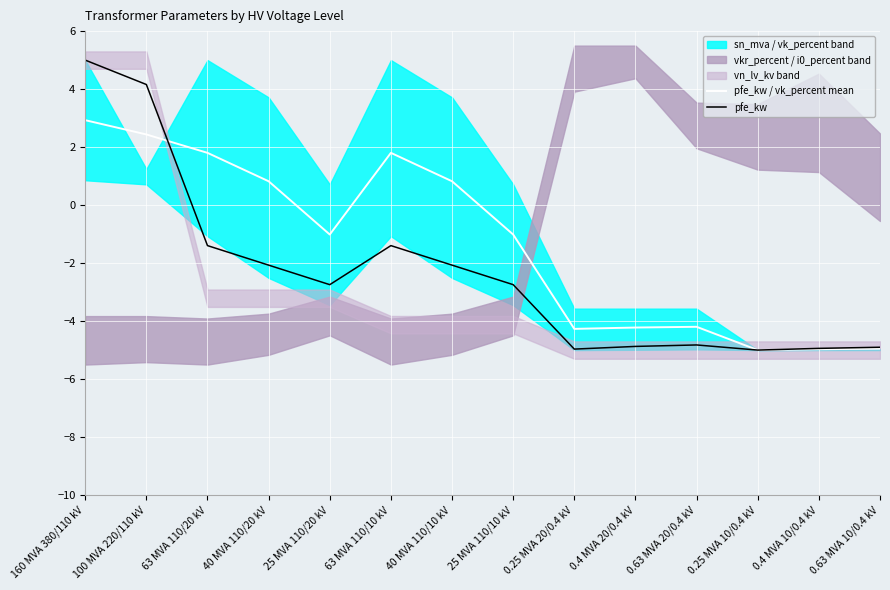

How many values in pfe_kw are below zero?

12